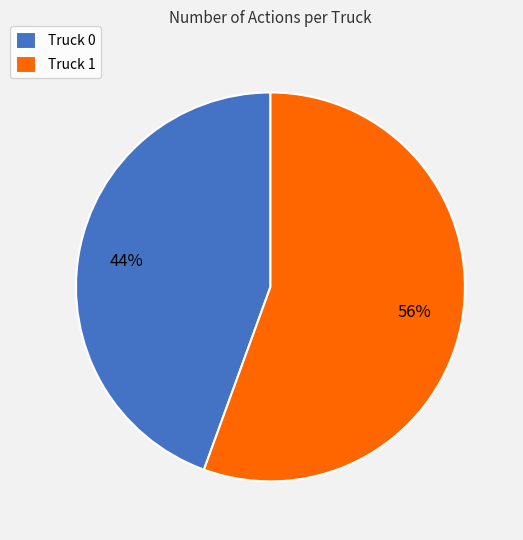

Rank the categories by value from lowest to highest.

Truck 0, Truck 1